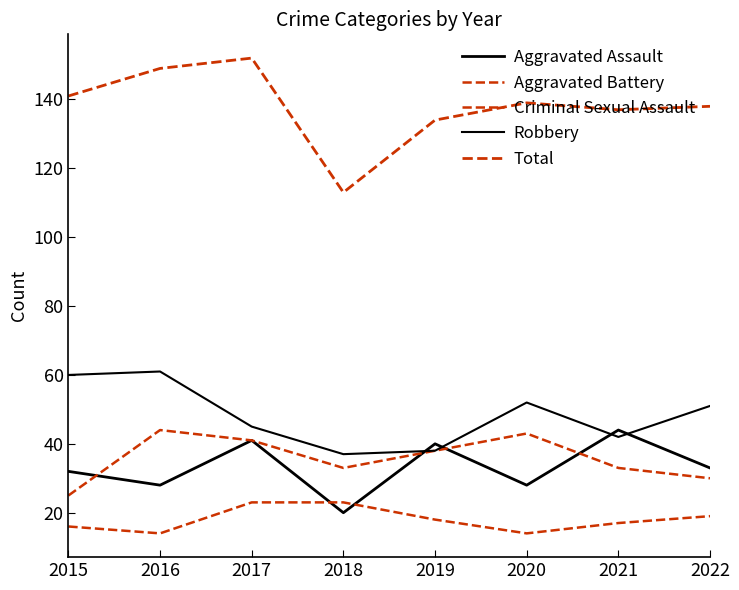

What is the sum of the Robbery values at 2017 and 2020?

97